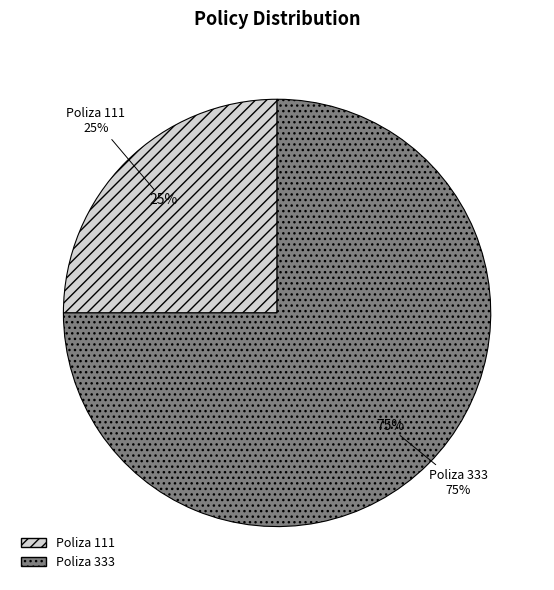

How many slices are in this pie chart?

2